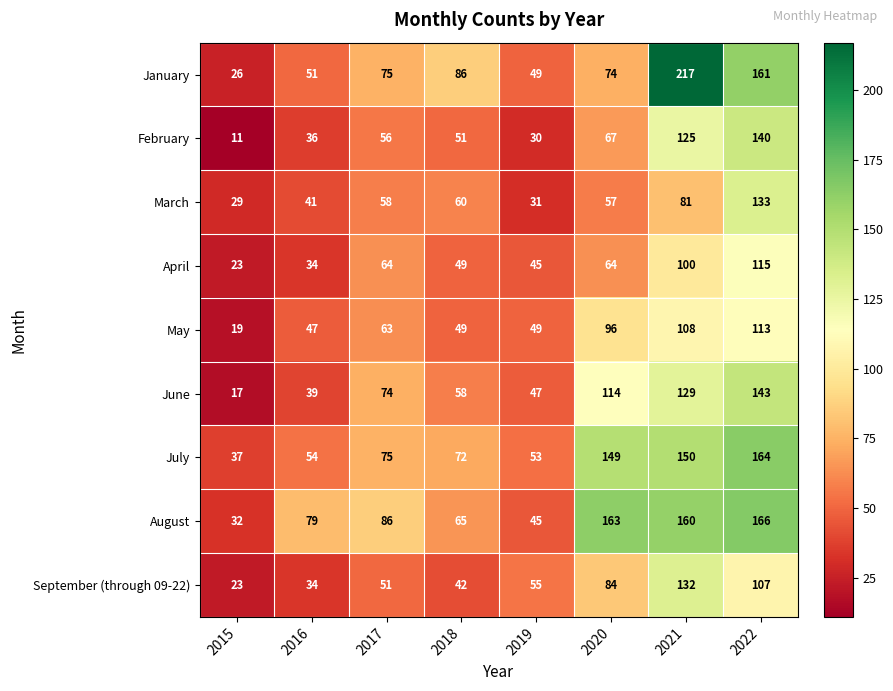

At which label does April reach its minimum?

2015